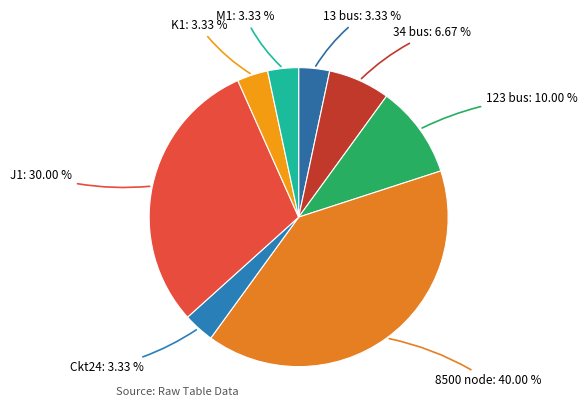

Is the sum of K1: 3.33 % and Ckt24: 3.33 % greater than half?

No